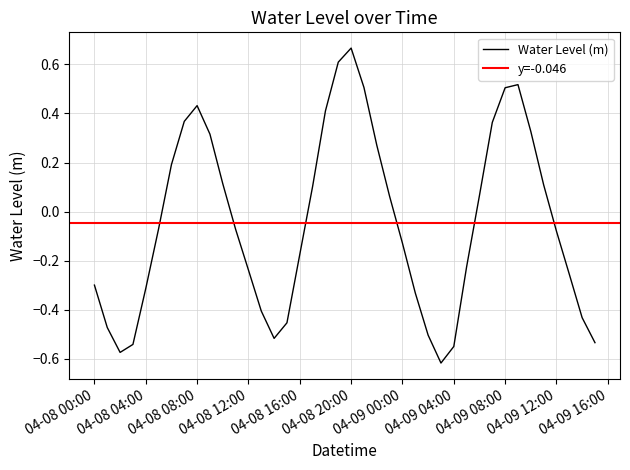

Is it true that the value at 2025-04-08 17:00:00 is 0.1?

True